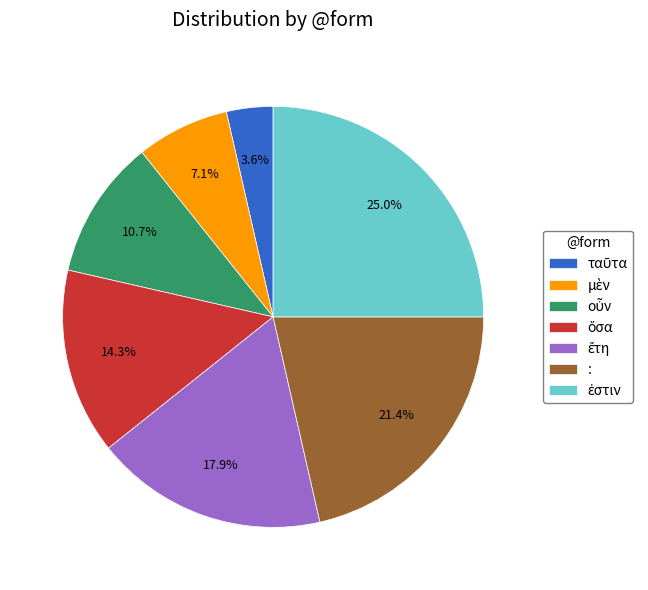

To the nearest percent, what is the difference between the largest and smallest slice percentages?

21%